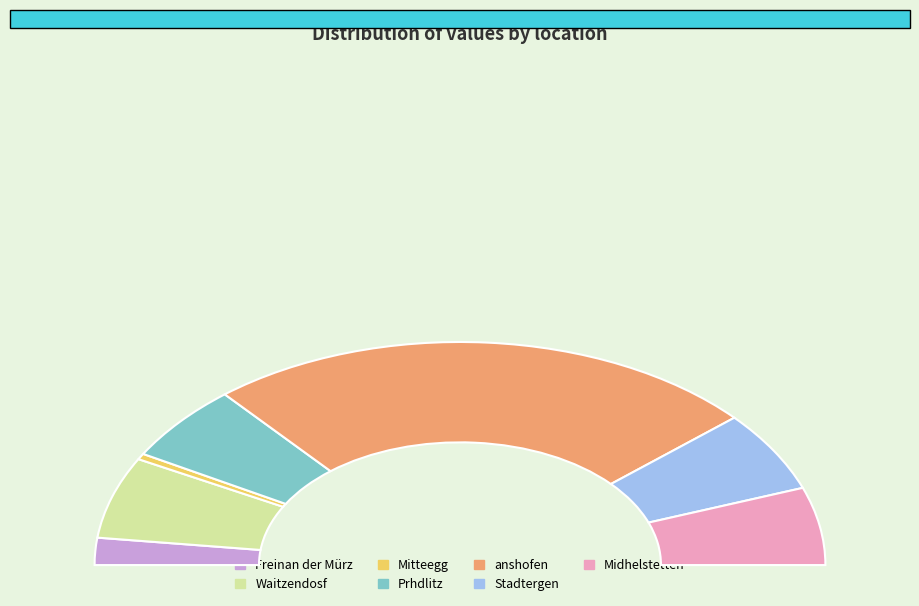

What is the smallest slice in the pie chart?

Mitteegg